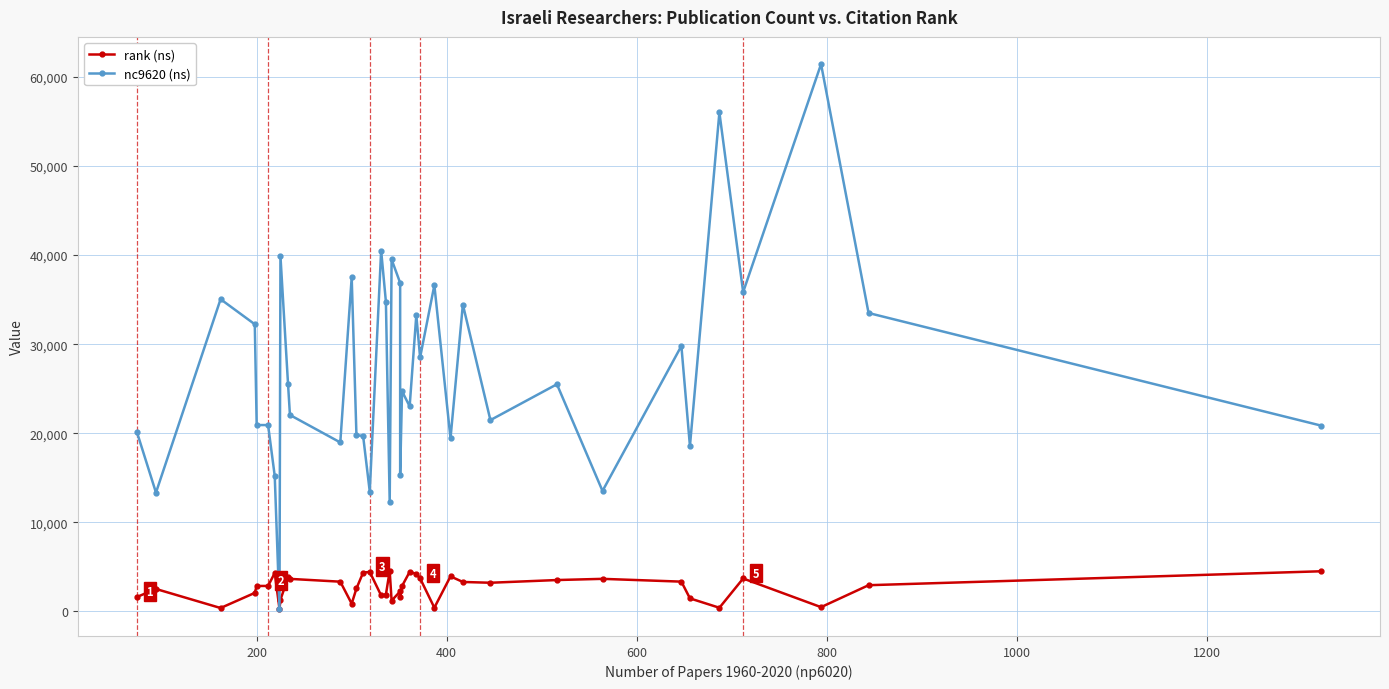

In rank (ns), how many points are higher than both neighbors (excluding endpoints)?

10